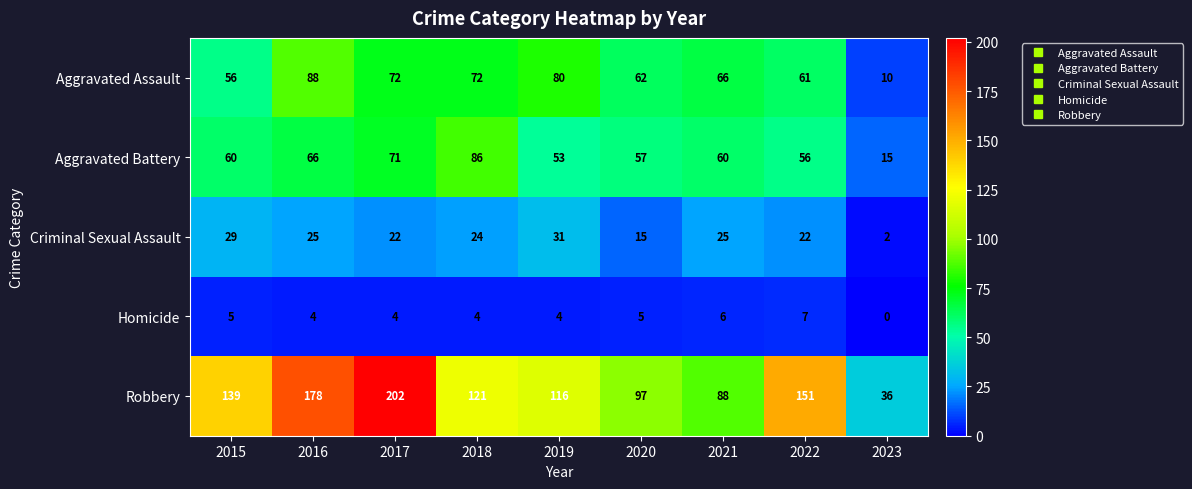

Read the Aggravated Assault value at 2015.

56